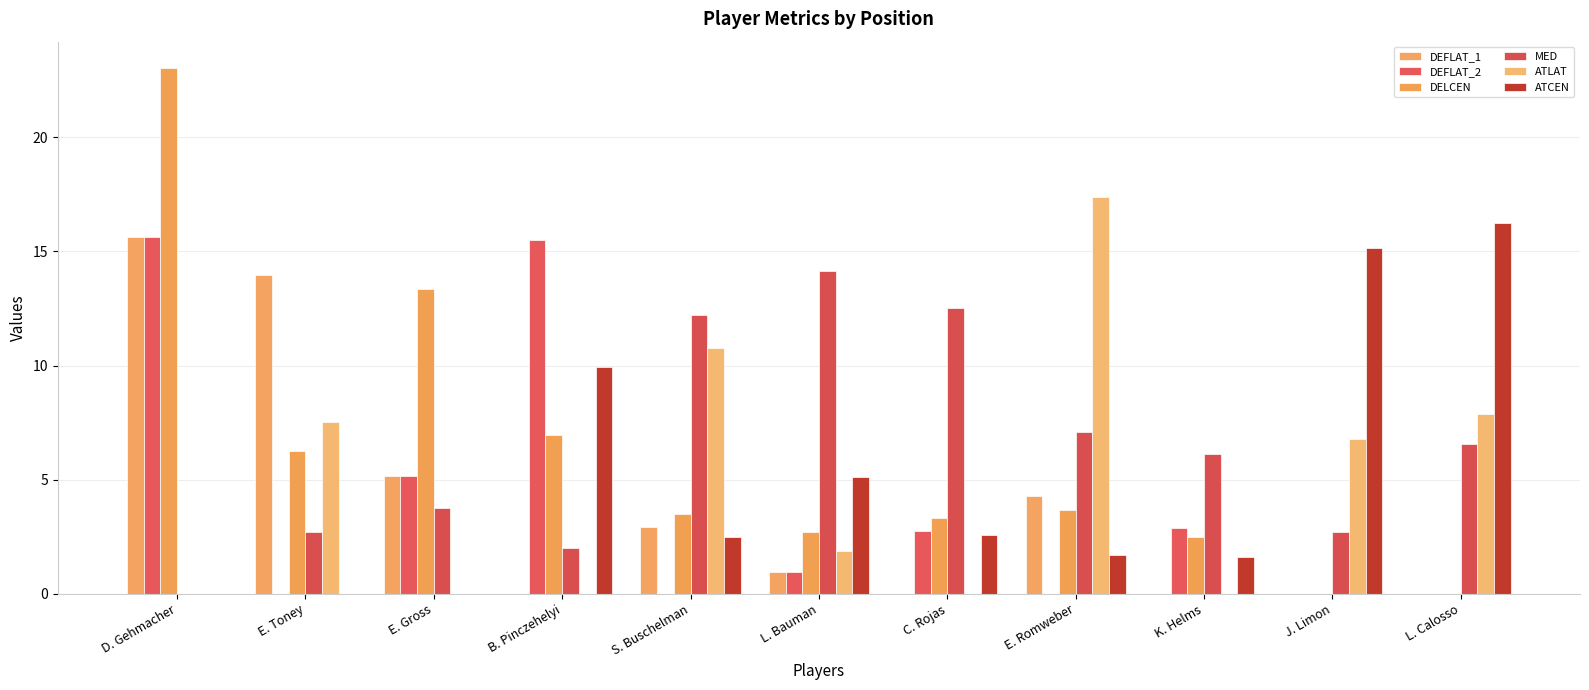

At which category is the sum across all series the highest?

D. Gehmacher